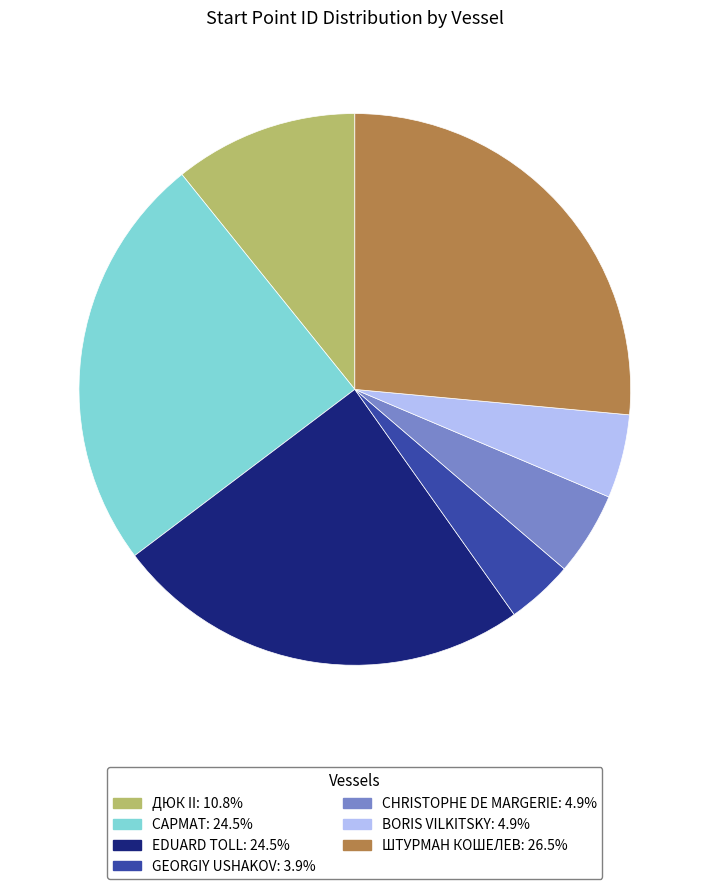

Does ШТУРМАН КОШЕЛЕВ account for over 50% of the chart?

No